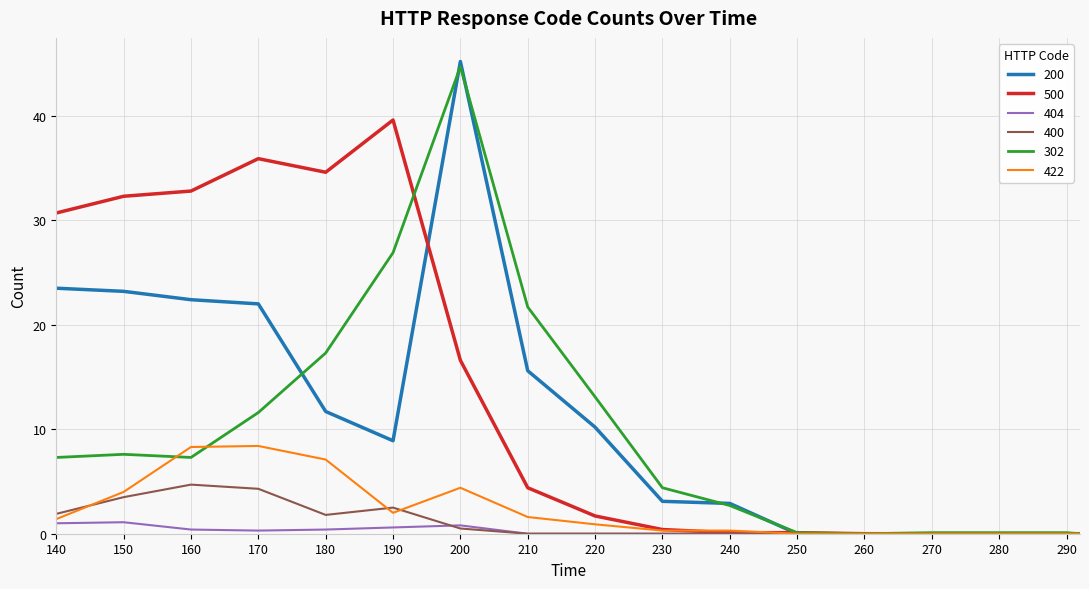

What are all the series names shown in the legend?

200, 500, 404, 400, 302, 422